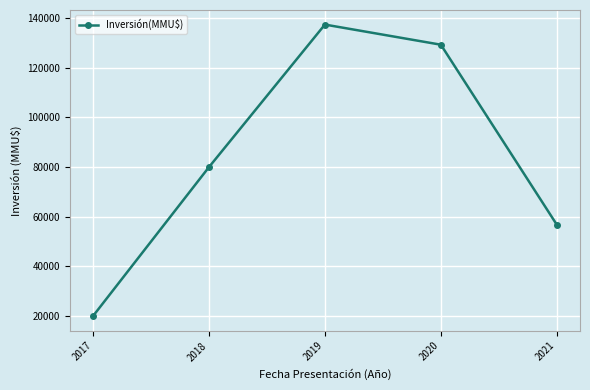

What is the sum of all values?

423210